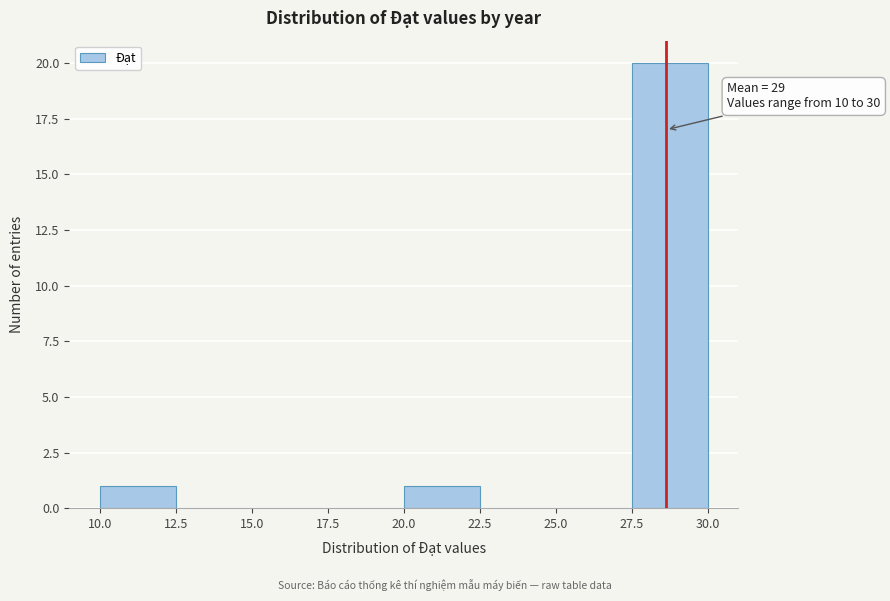

Which range on the x-axis has the tallest bar?

27.5 to 30.0